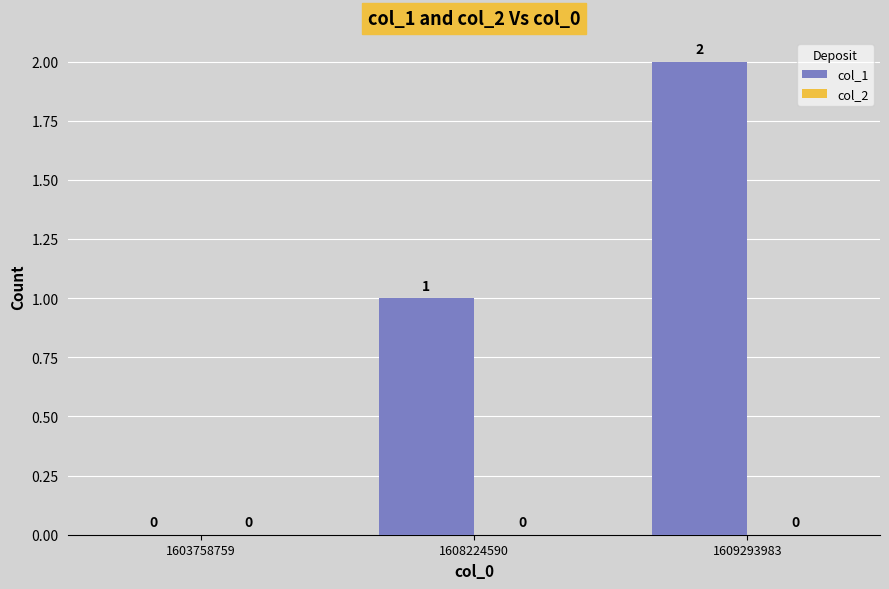

Approximately how many times larger is the value at 1608224590 compared to 1609293983?

0.5